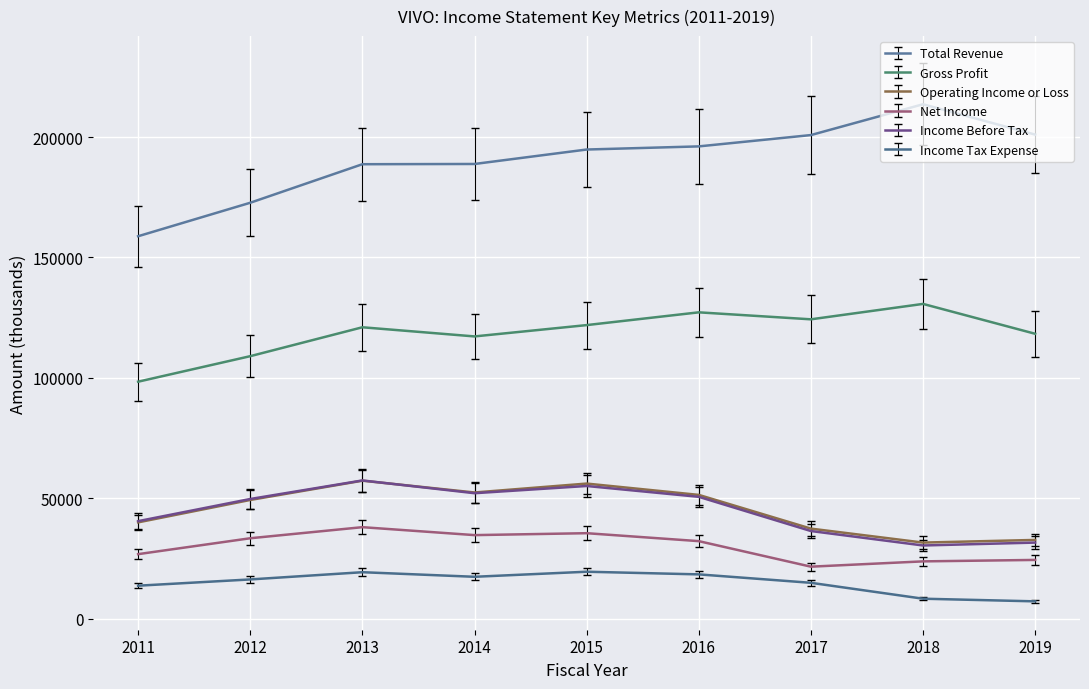

The value of Gross Profit at 2017 is 124300. True or false?

True